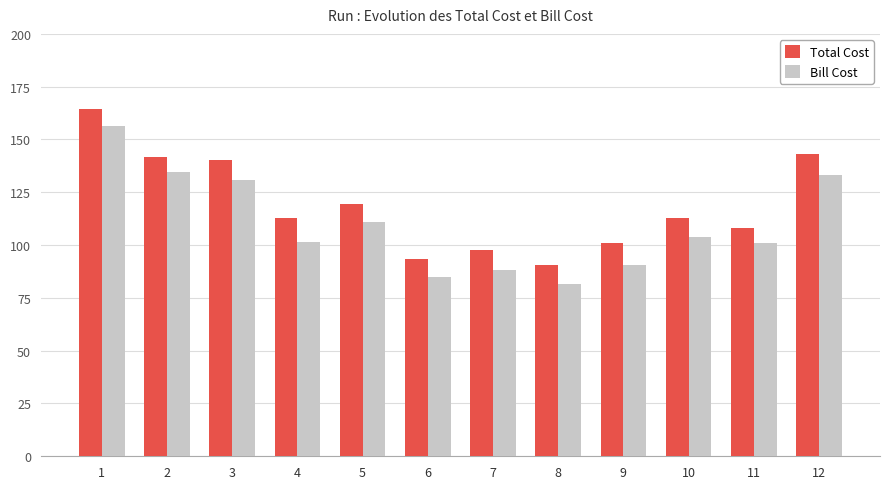

How many bars are there in each group?

2